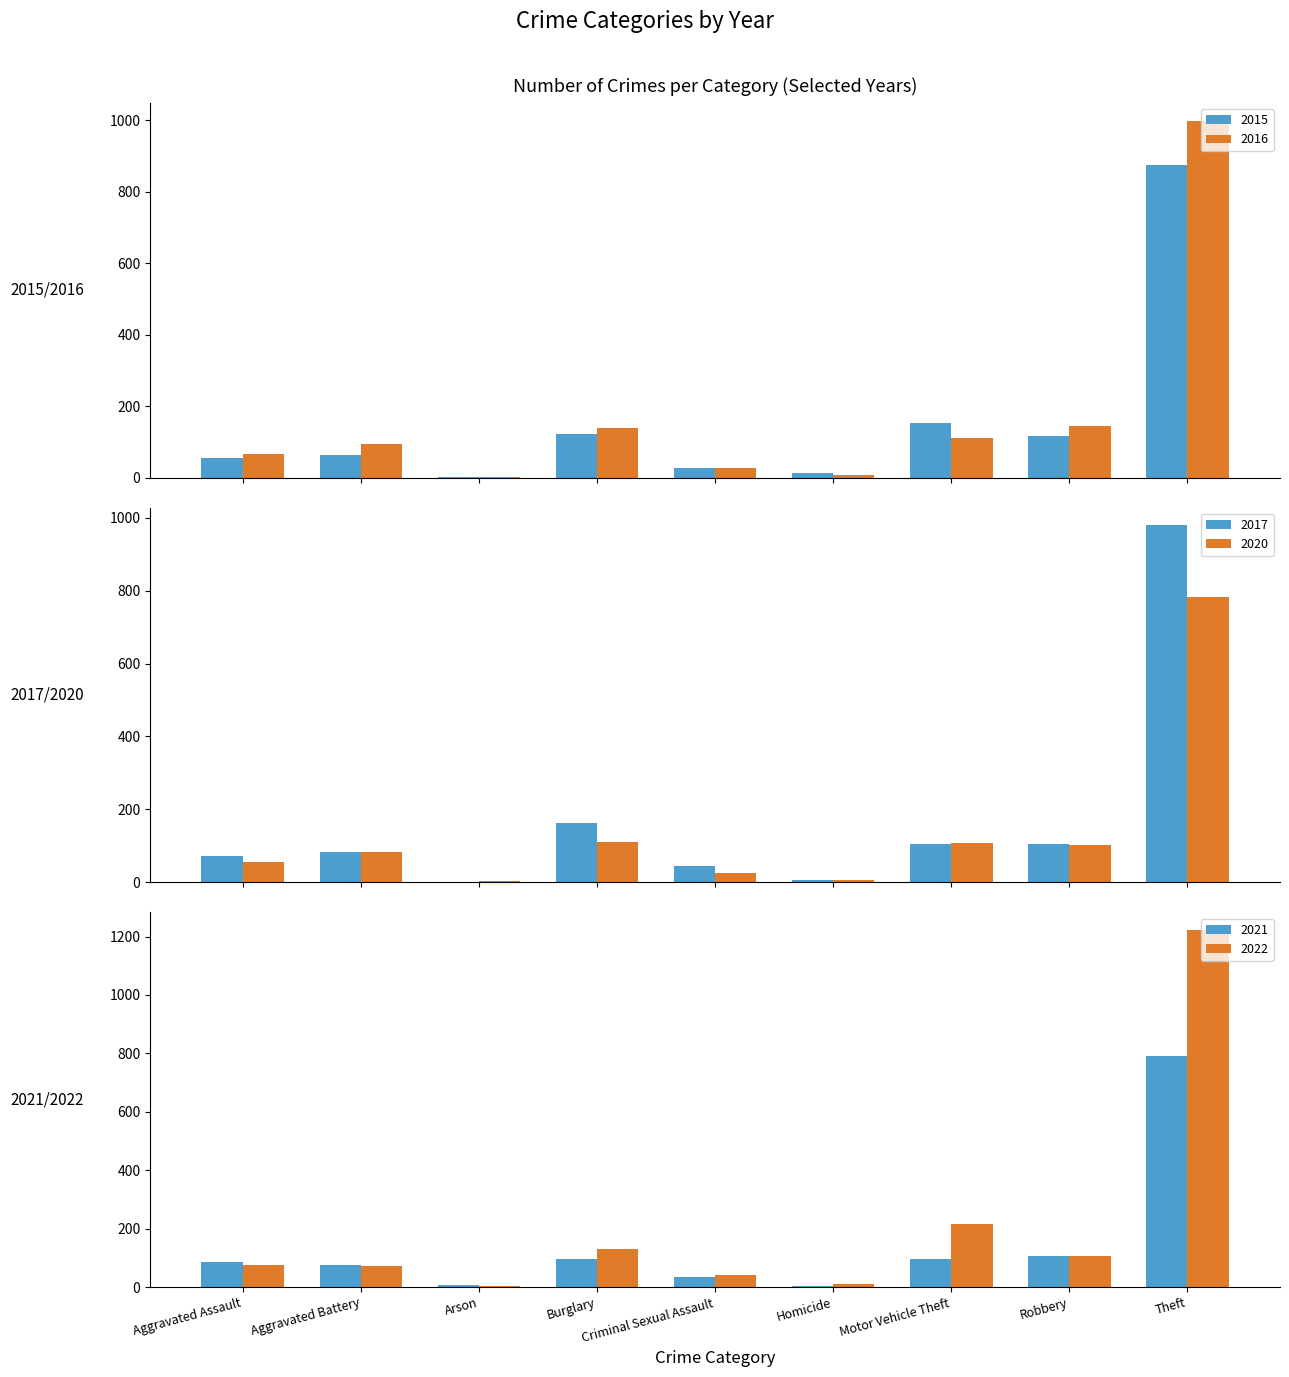

How many data points in 2015 are above 64?

4